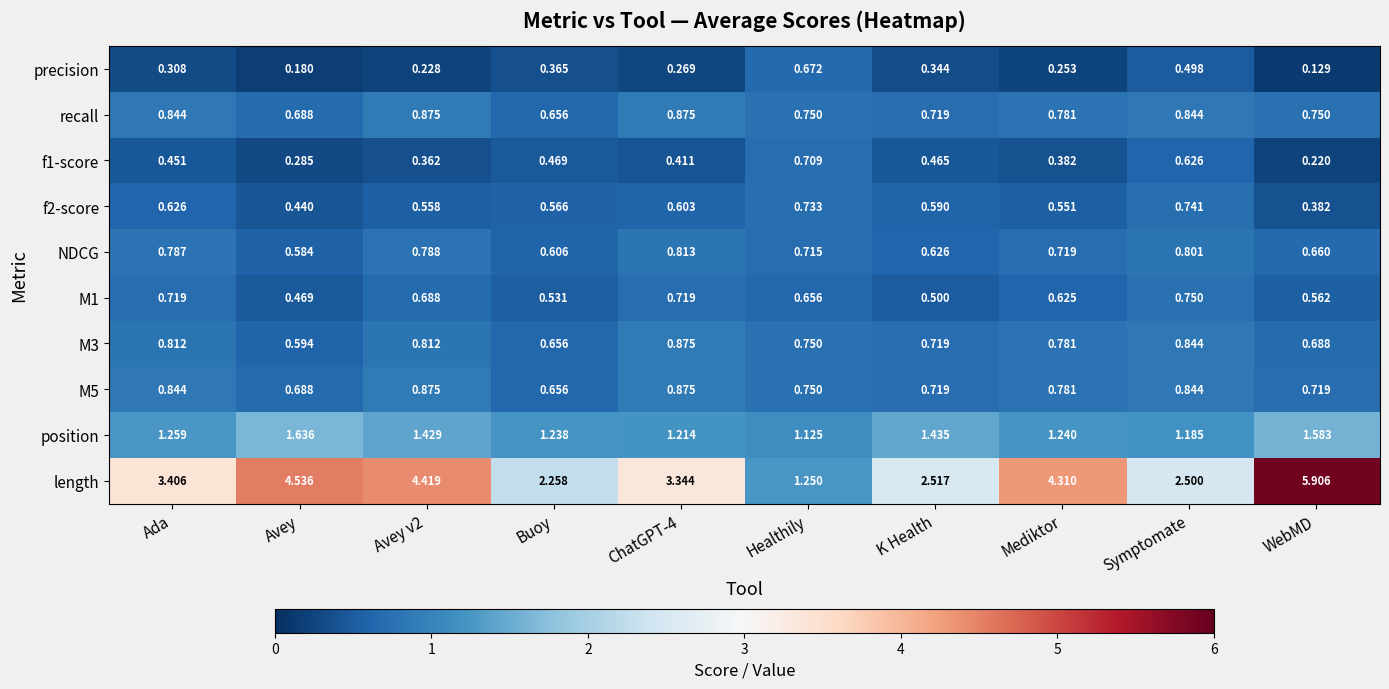

Is the value of f1-score at Mediktor greater than the value of precision at Symptomate?

No